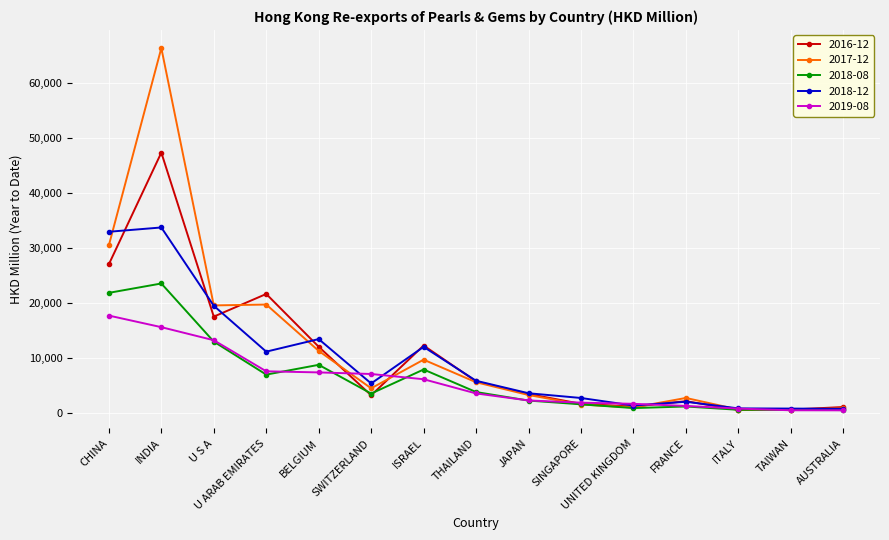

Between CHINA and JAPAN, which series saw the biggest shift?

2018-12